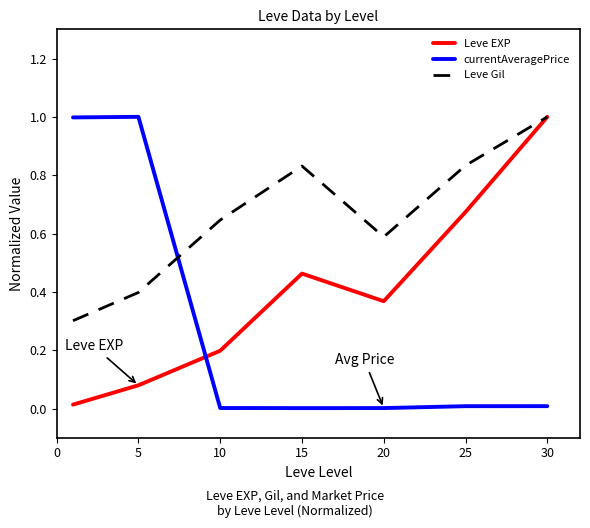

In currentAveragePrice, how many points are lower than both neighbors (excluding endpoints)?

1